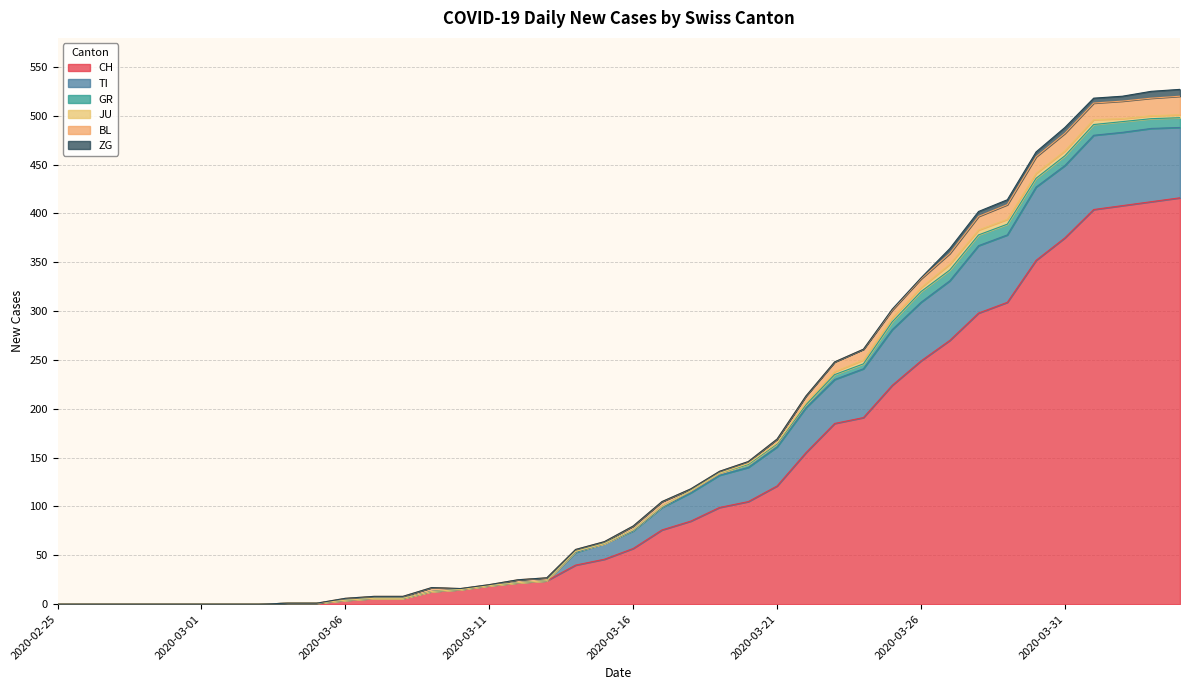

True or false: ZG has a value of 0 at 2020-03-20.

True